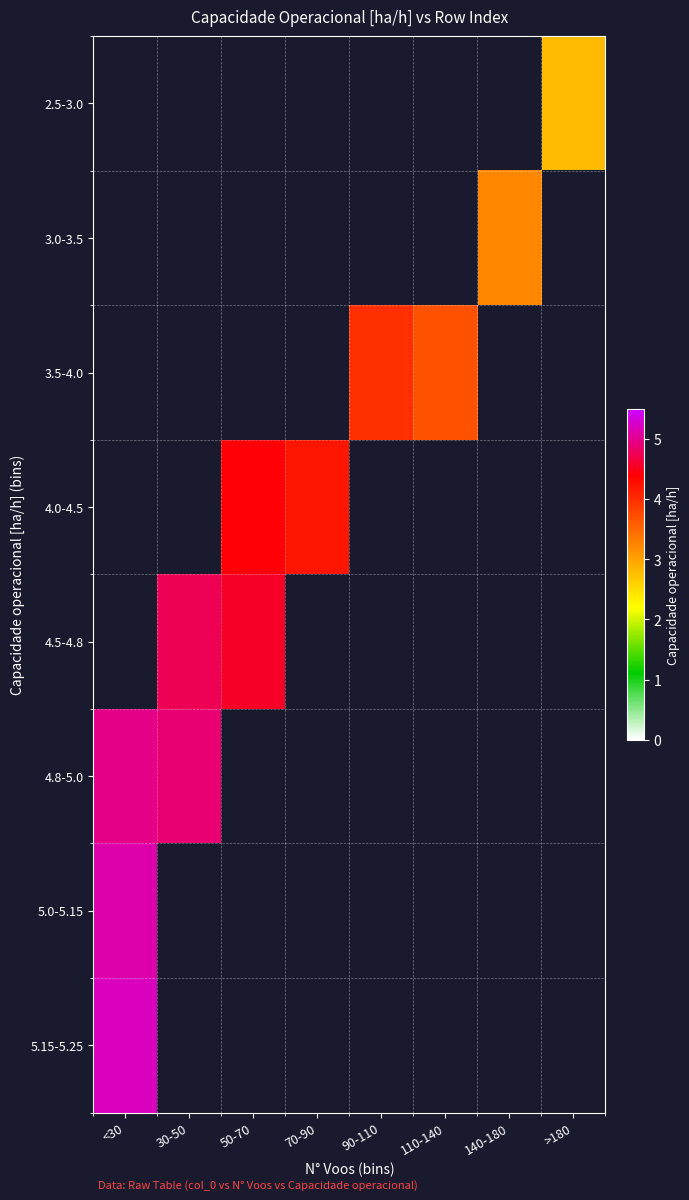

The 4.5-4.8 series shows 4.8 at 30-50. True or false?

True